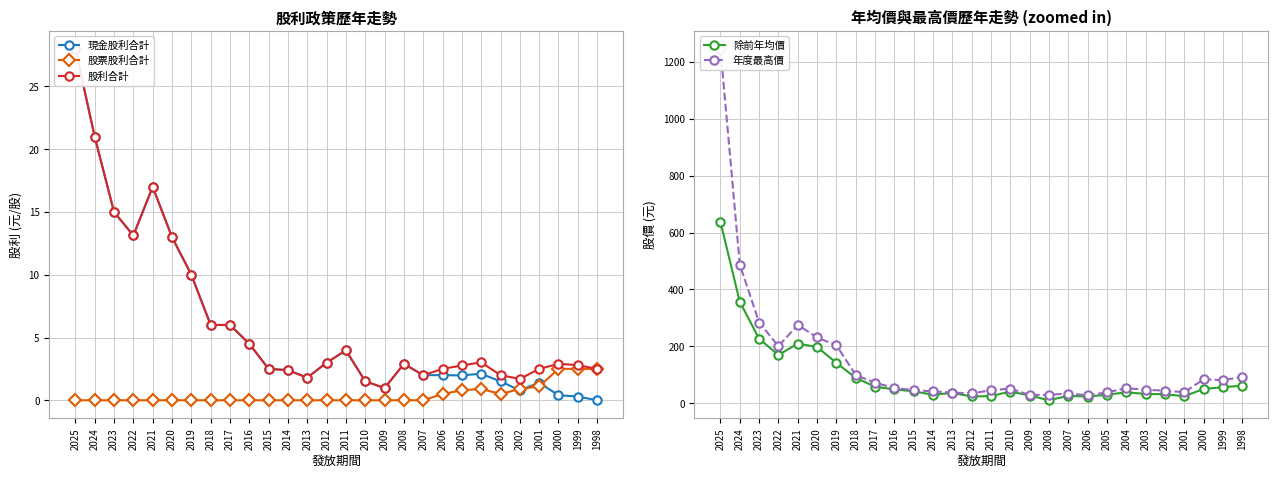

Between 2015 and 2019, which is larger?

2019